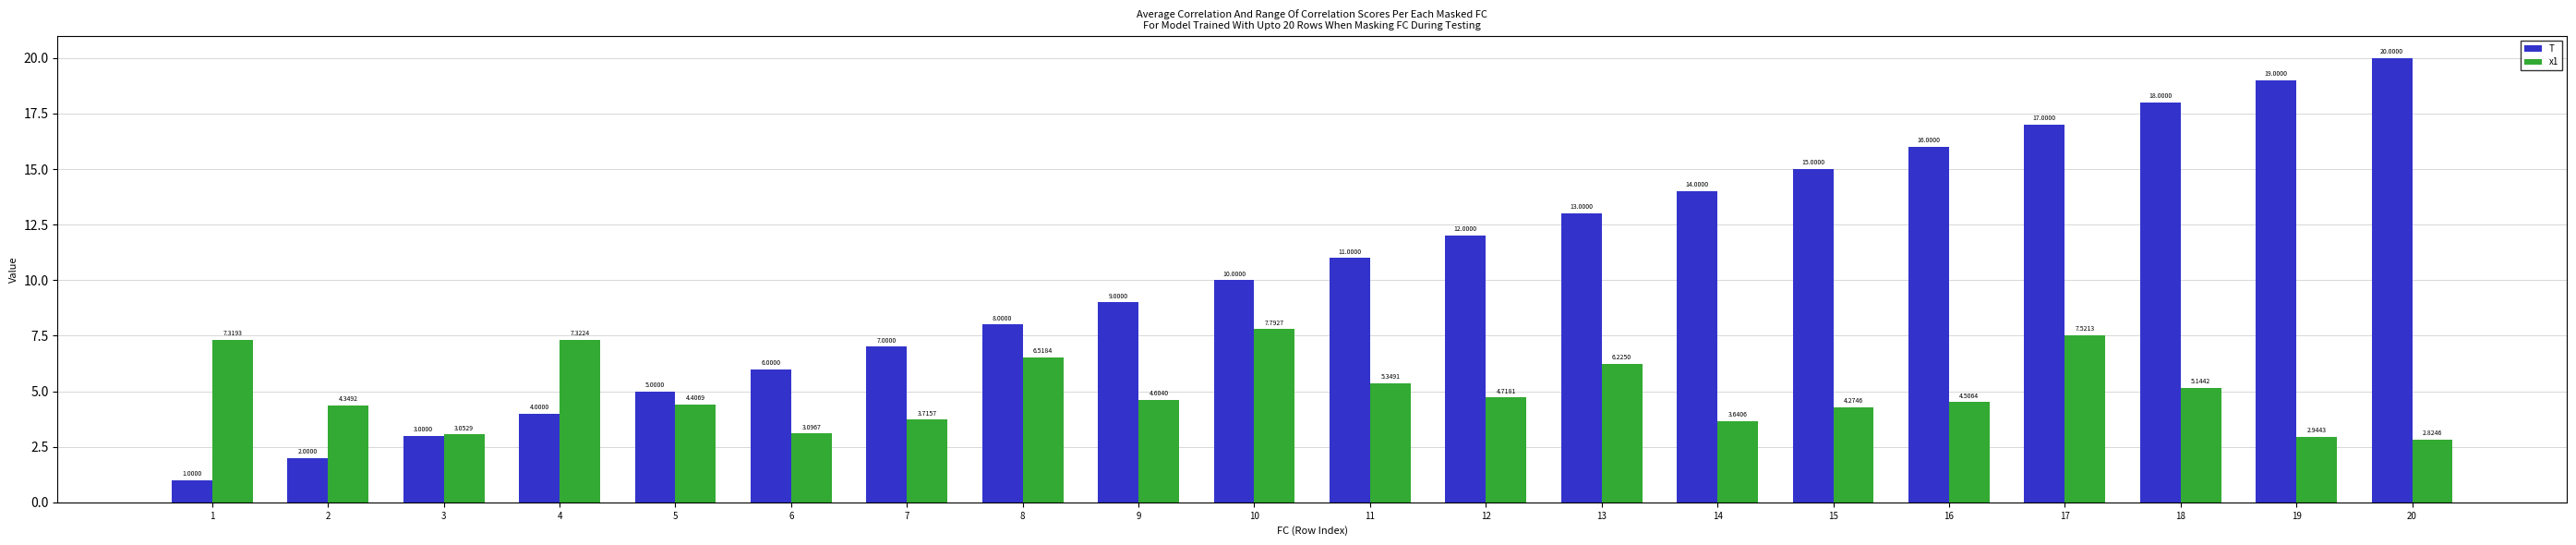

Is the value of T at 20 greater than the value of x1 at 14?

Yes